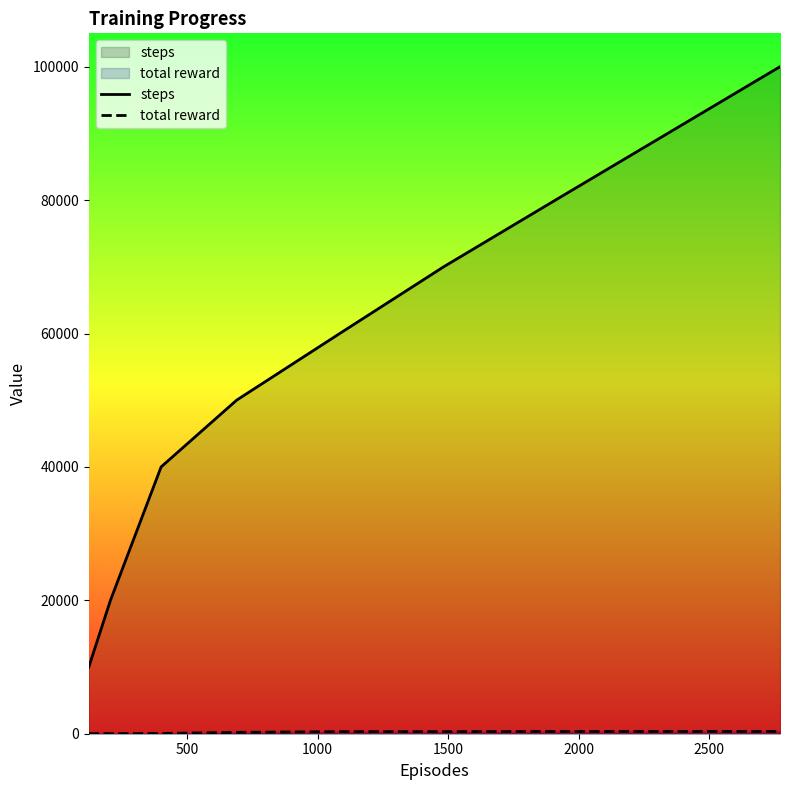

What is the average value of the steps series?

55000